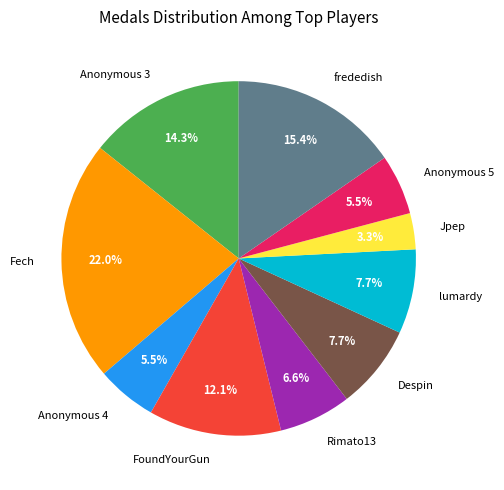

How many segments does this pie chart have?

10